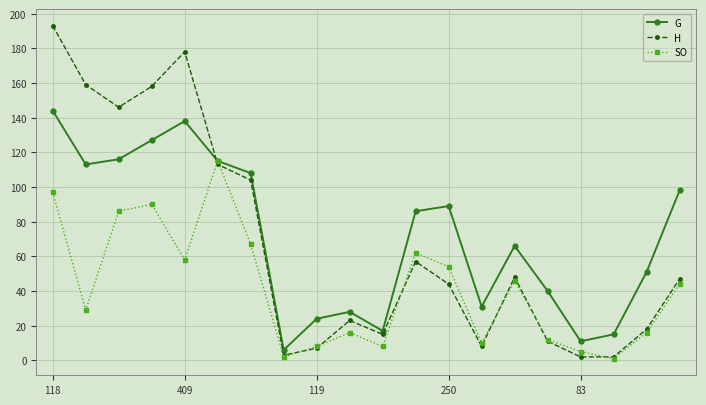

At how many categories does at least one series exceed 76?

10